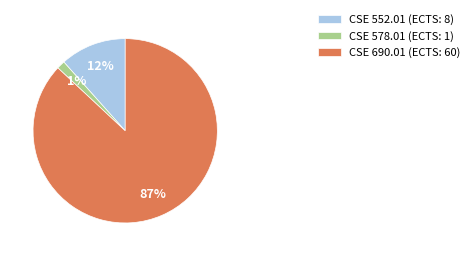

Does CSE 690.01 represent more than half of the total?

Yes